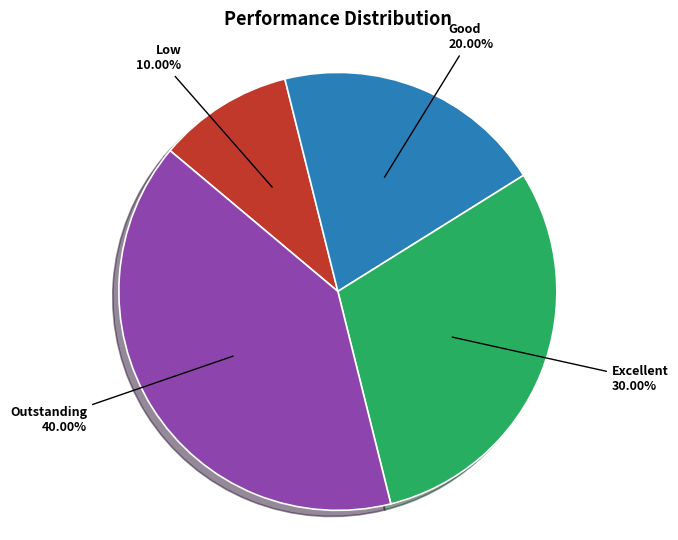

The Low slice represents 10% of the pie. True or false?

True